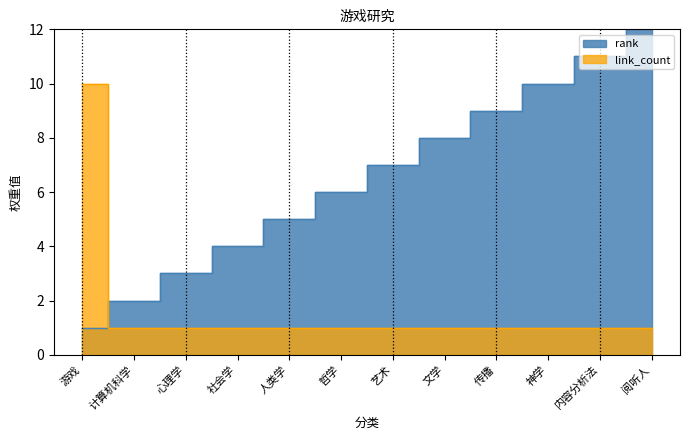

What is the label of the 8th point from the left?

文学